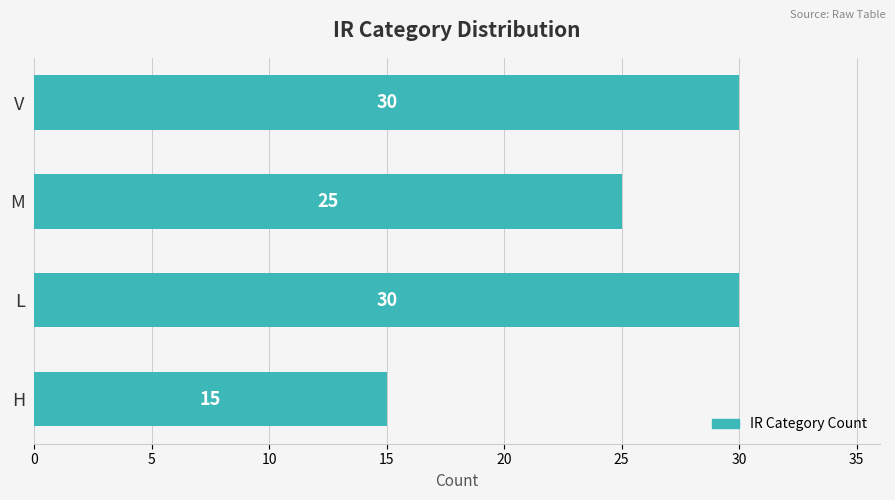

Are the bars grouped side by side (vs. stacked)?

No